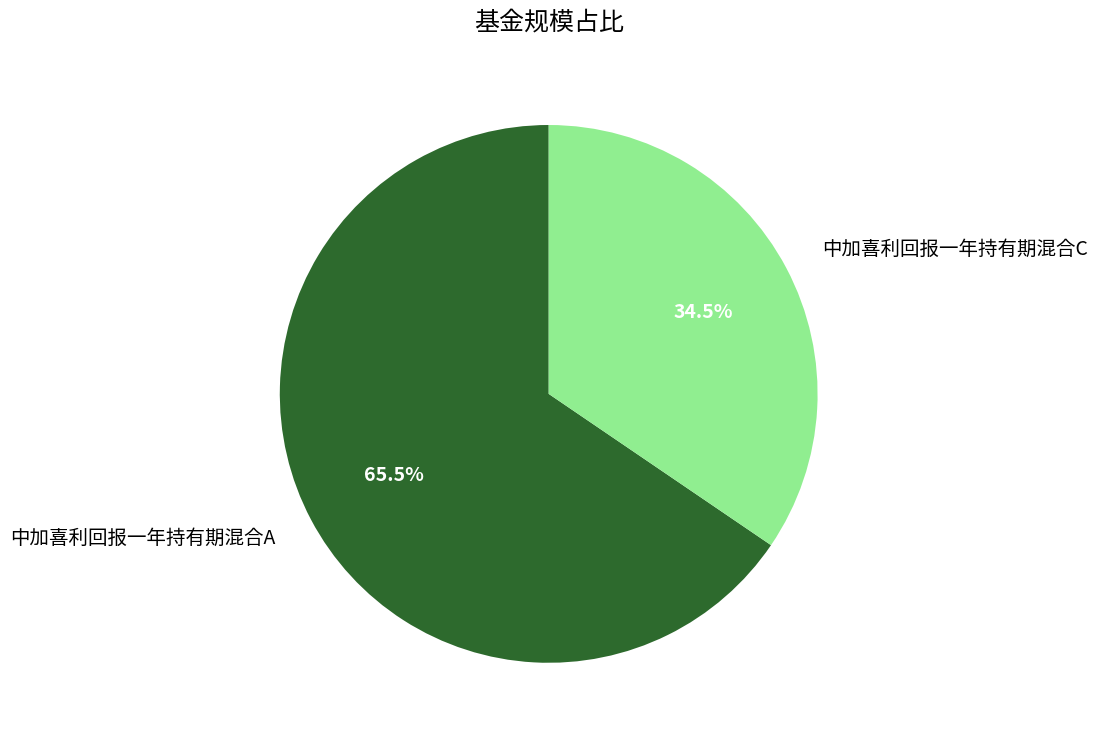

Rank the categories by value from highest to lowest.

中加喜利回报一年持有期混合A, 中加喜利回报一年持有期混合C